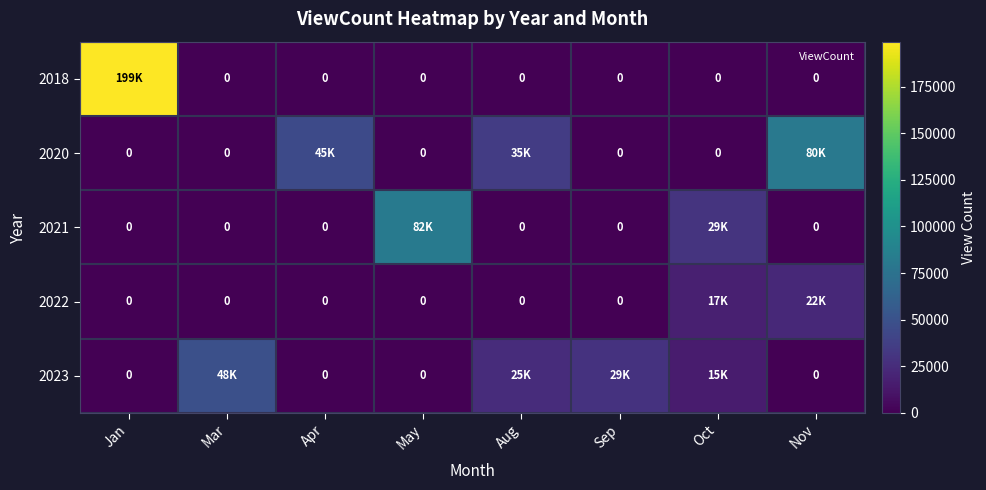

How many categories are shown in the chart?

8